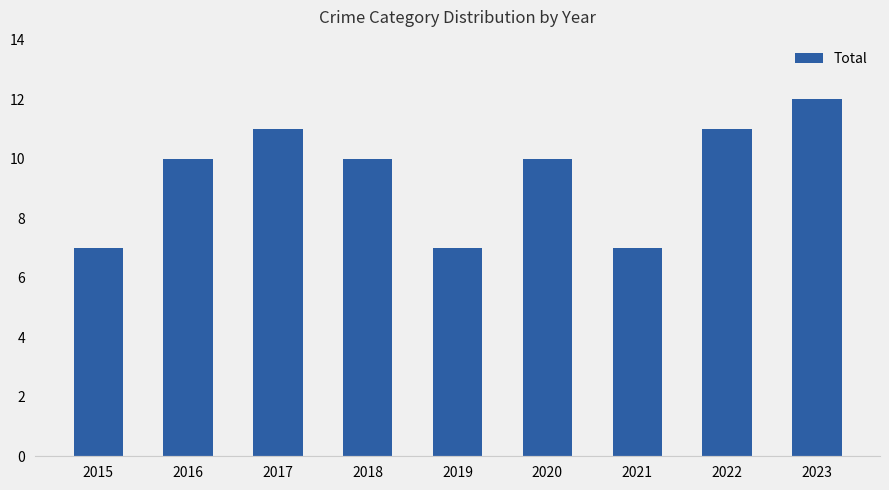

What is the sum of the values at 2018 and 2023?

22